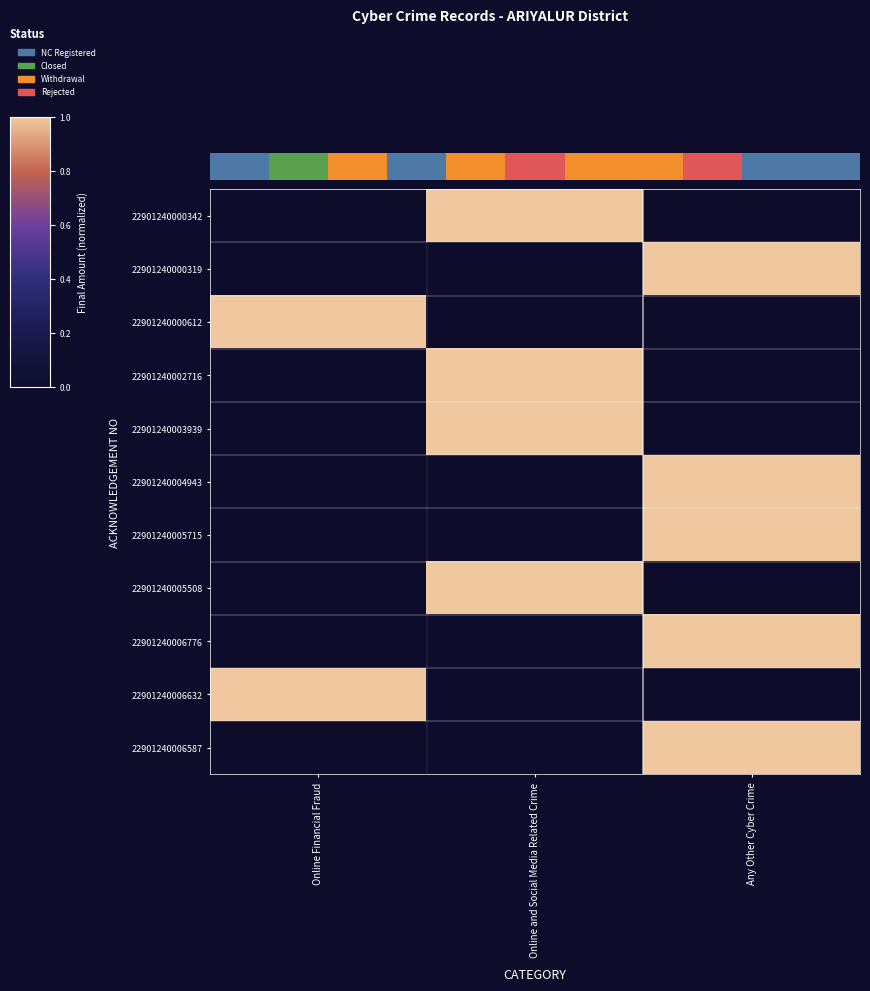

True or false: 22901240000612 has a value of 1 at Online Financial Fraud.

False